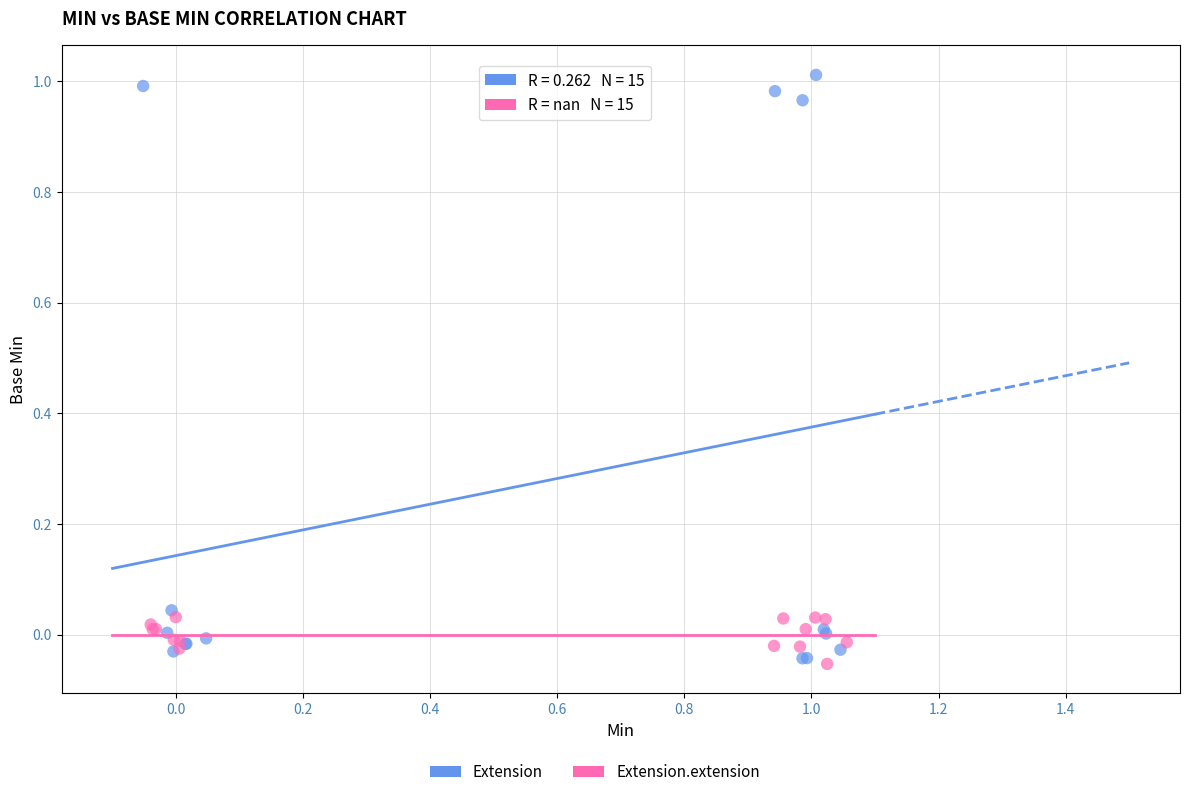

Which series contains the highest Y value?

Extension